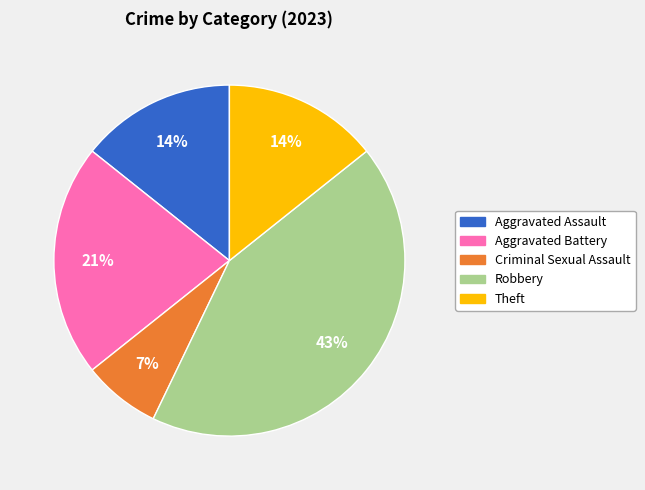

Is there any slice that represents more than half of the pie?

No